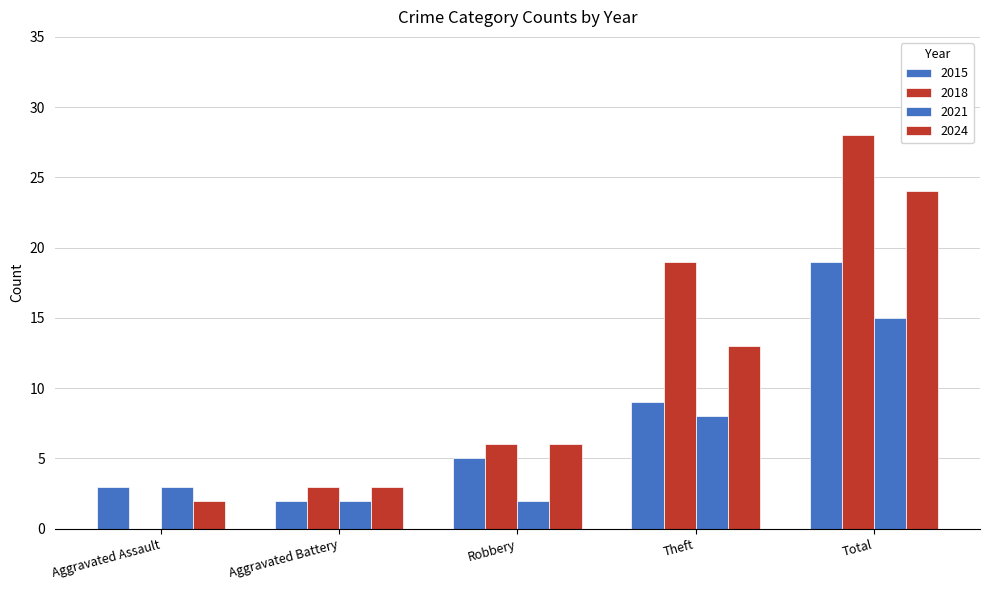

Where does the 2024 series first go above 6?

Theft